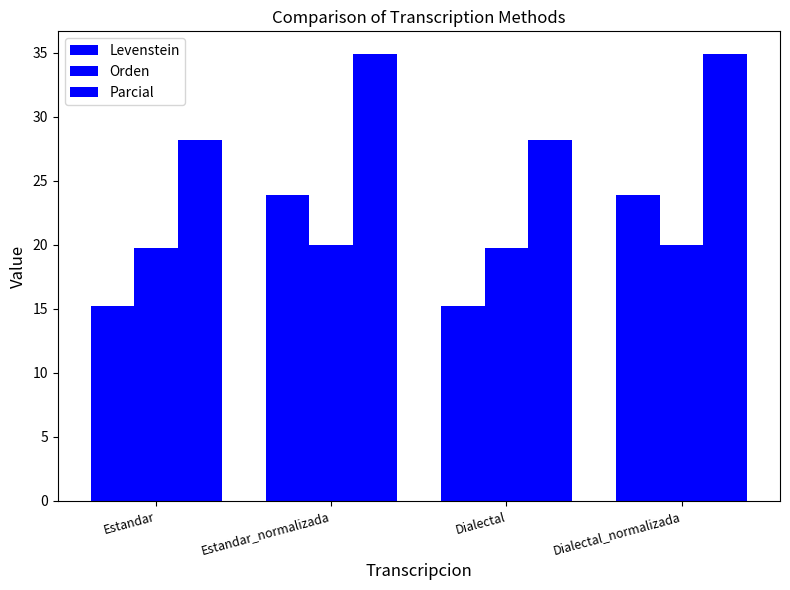

Which series has the largest range (max minus min)?

Levenstein